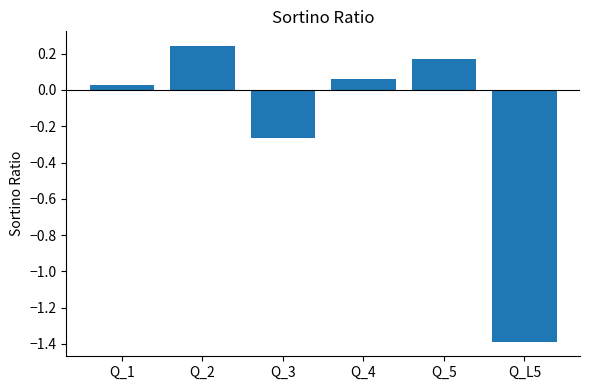

List the labels in order of value, smallest first.

Q_L5, Q_3, Q_1, Q_4, Q_5, Q_2